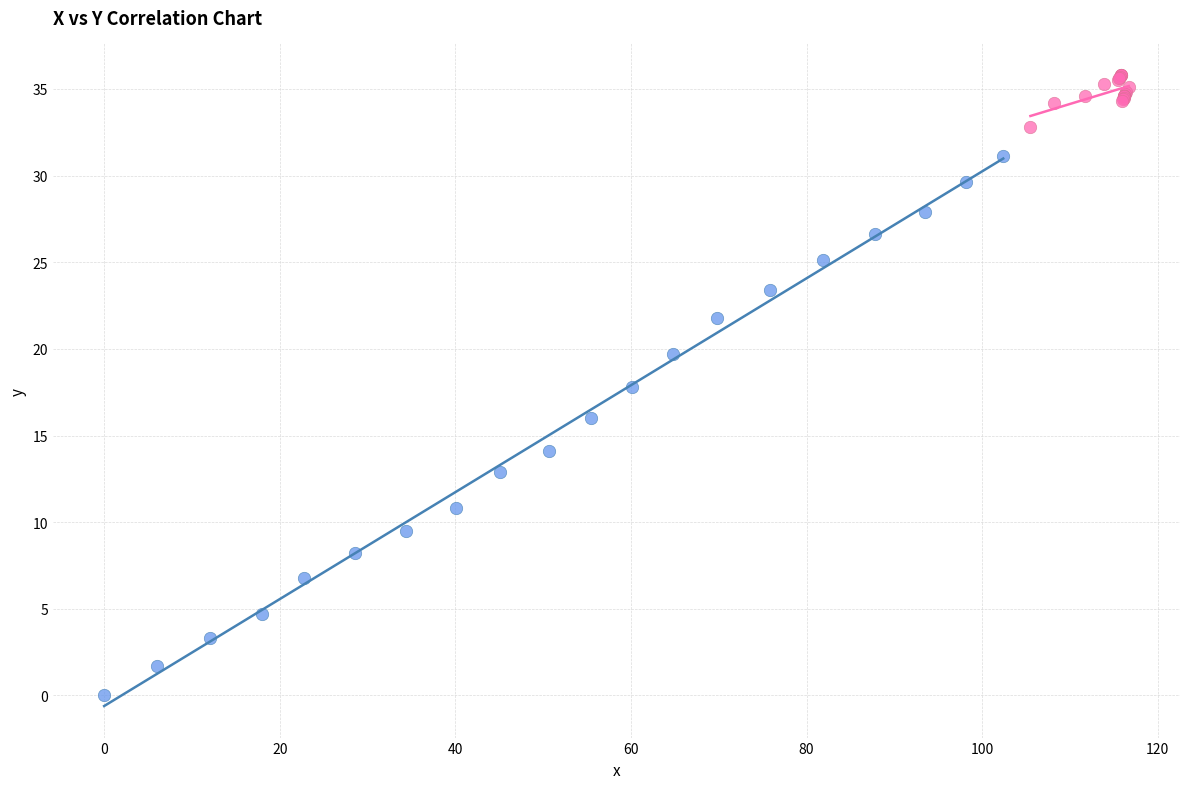

Which series reaches the maximum Y coordinate?

Series B